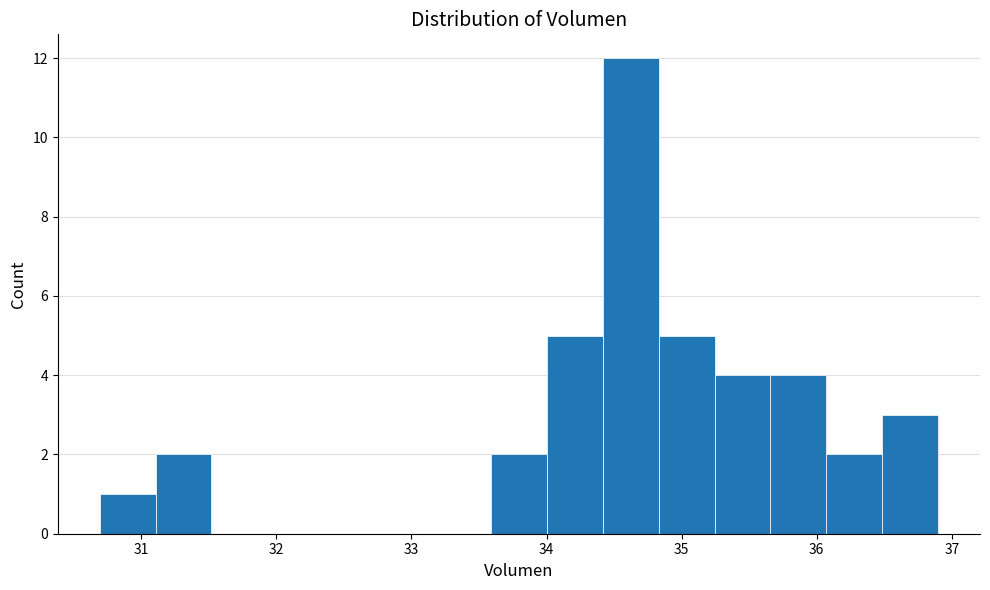

What is the height of the bar covering 33.6 to 34.0 on the x-axis? Neither the bar edges nor the heights are printed on the chart, so give them approximately, as read against the axes.

2